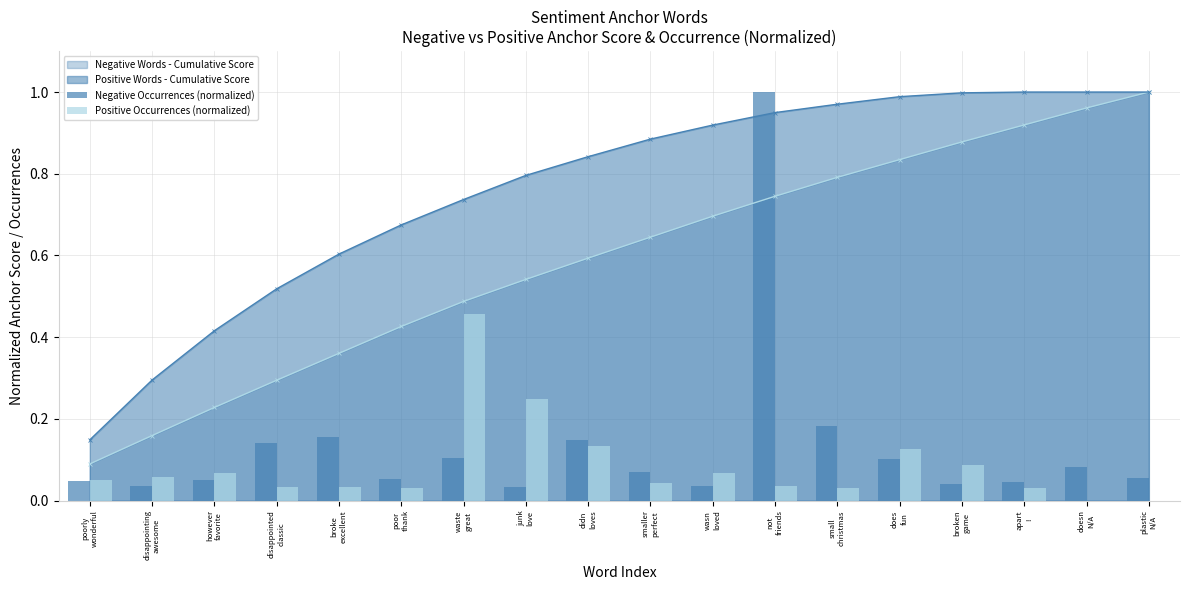

Is the value of Negative Occurrences (normalized) at waste
great greater than the value of Positive Occurrences (normalized) at junk
love?

No